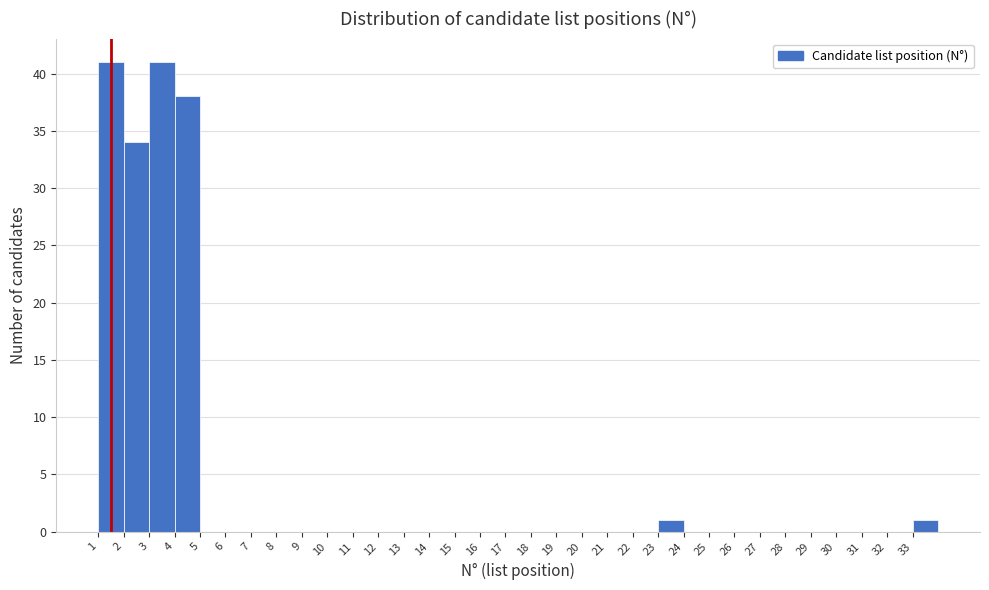

Reading left to right, transcribe this chart: for each bar, give the range it covers on the x-axis and its height. The values are not printed on the chart, so give them approximately, as read against the axis.

1 to 2: 41
2 to 3: 34
3 to 4: 41
4 to 5: 38
5 to 6: 0
6 to 7: 0
7 to 8: 0
8 to 9: 0
9 to 10: 0
10 to 11: 0
11 to 12: 0
12 to 13: 0
13 to 14: 0
14 to 15: 0
15 to 16: 0
16 to 17: 0
17 to 18: 0
18 to 19: 0
19 to 20: 0
20 to 21: 0
21 to 22: 0
22 to 23: 0
23 to 24: 1
24 to 25: 0
25 to 26: 0
26 to 27: 0
27 to 28: 0
28 to 29: 0
29 to 30: 0
30 to 31: 0
31 to 32: 0
32 to 33: 0
33 to 34: 1